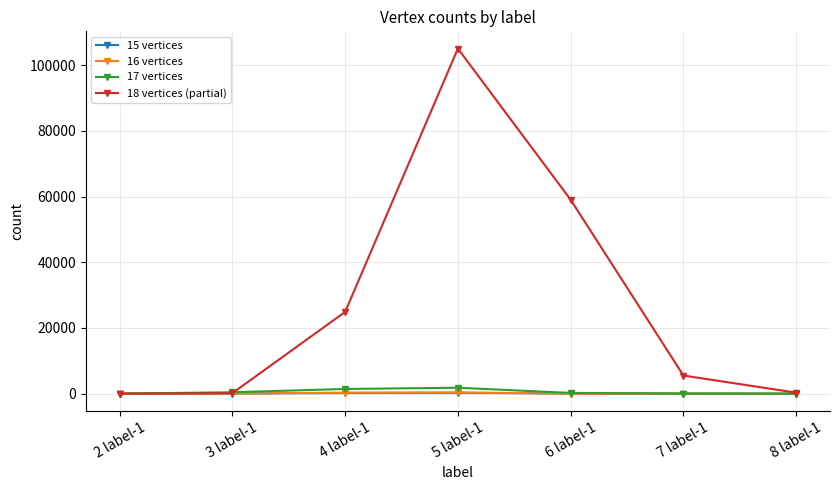

The value of 18 vertices (partial) at 4 label-1 is 41117. True or false?

False